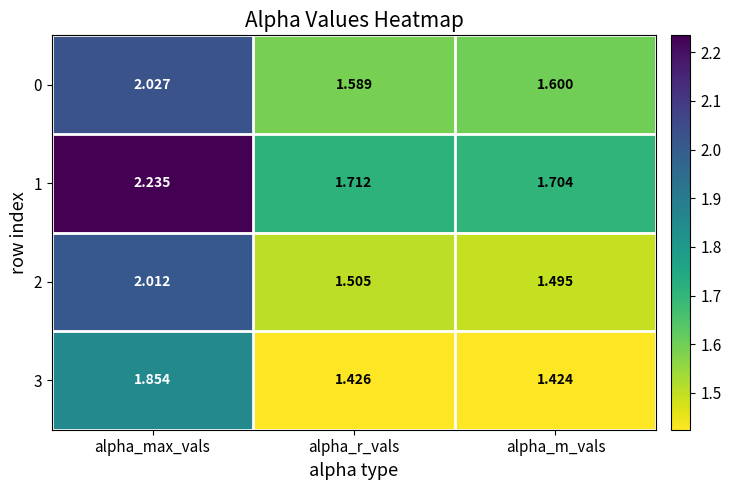

Is the value of 2 at alpha_r_vals greater than the value of 1 at alpha_m_vals?

No